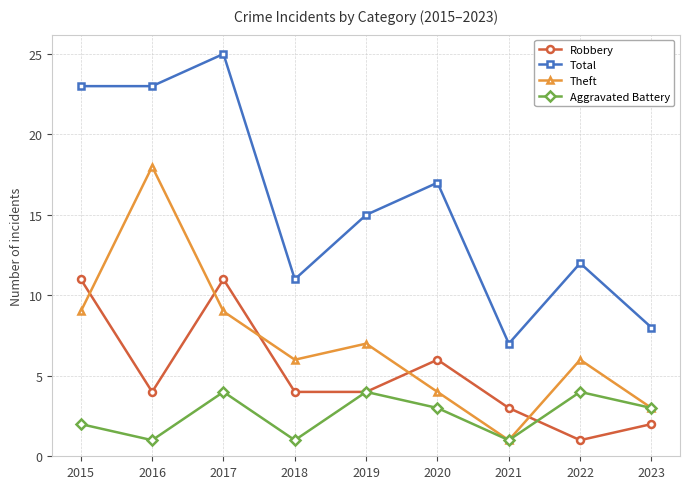

What is the difference between the highest and lowest values at 2022?

11